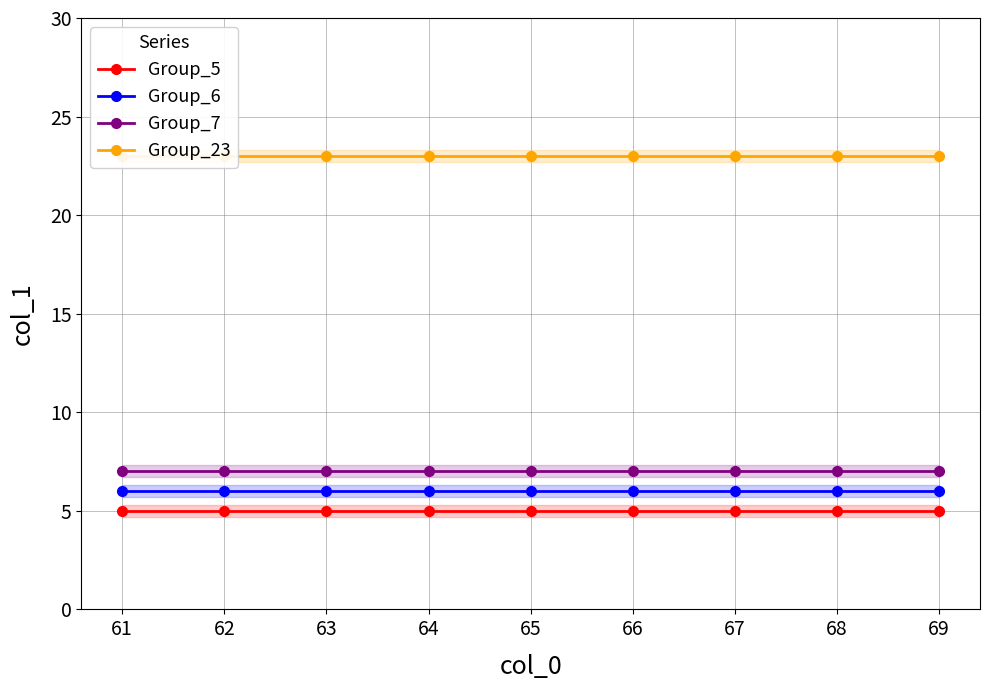

True or false: Group_5 and Group_6 intersect in this chart.

False